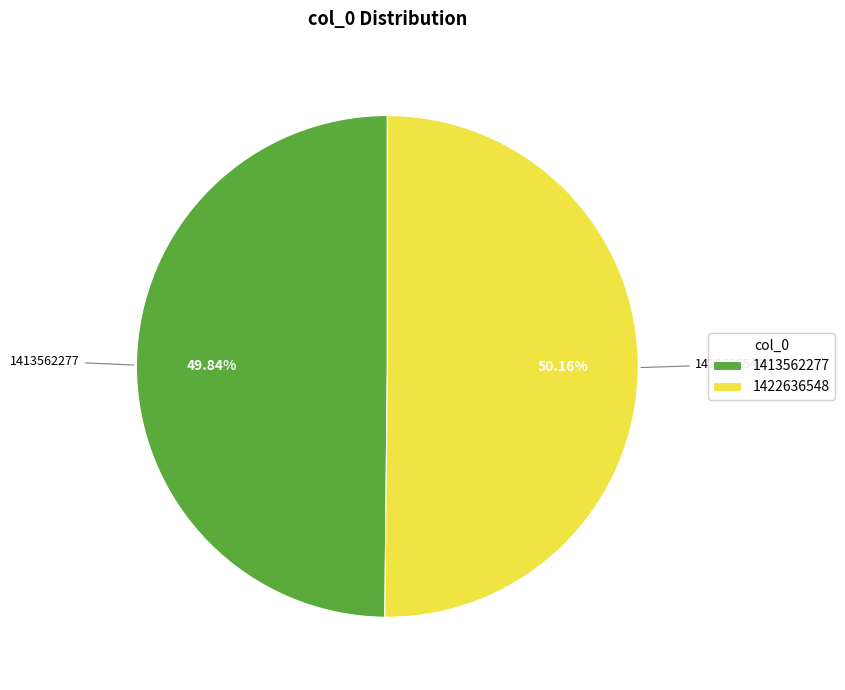

What portion of the pie excludes 1422636548?

49.8%